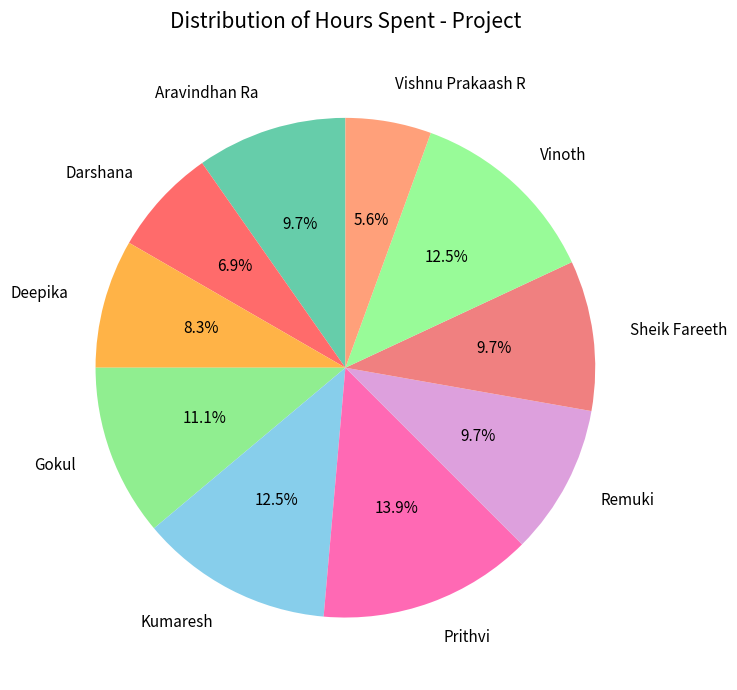

To the nearest percent, what portion does Gokul represent?

11%